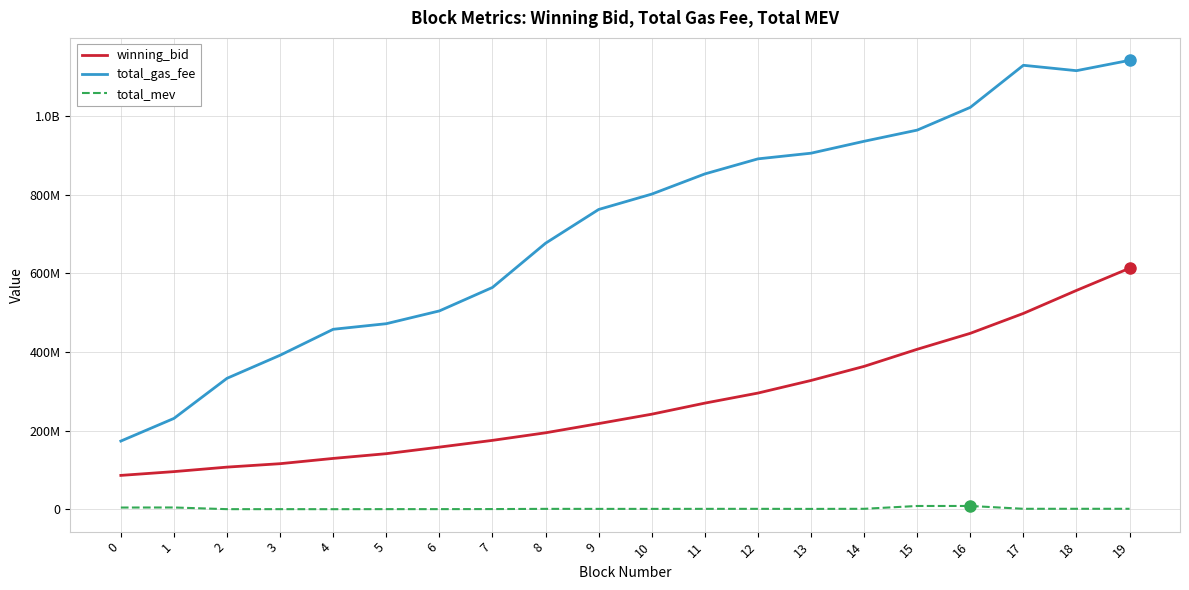

Is this an area chart (filled region under the line)?

No